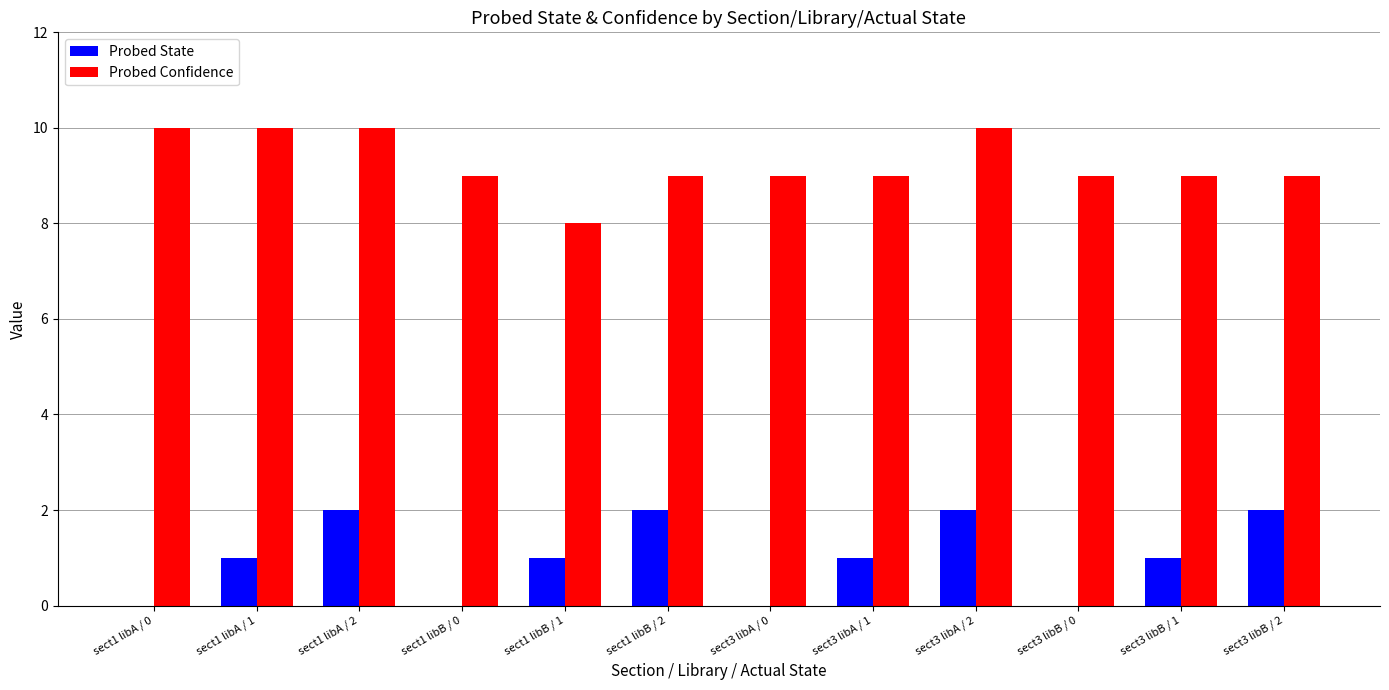

Is it true that Probed Confidence equals 17 at sect3 libA / 2?

False